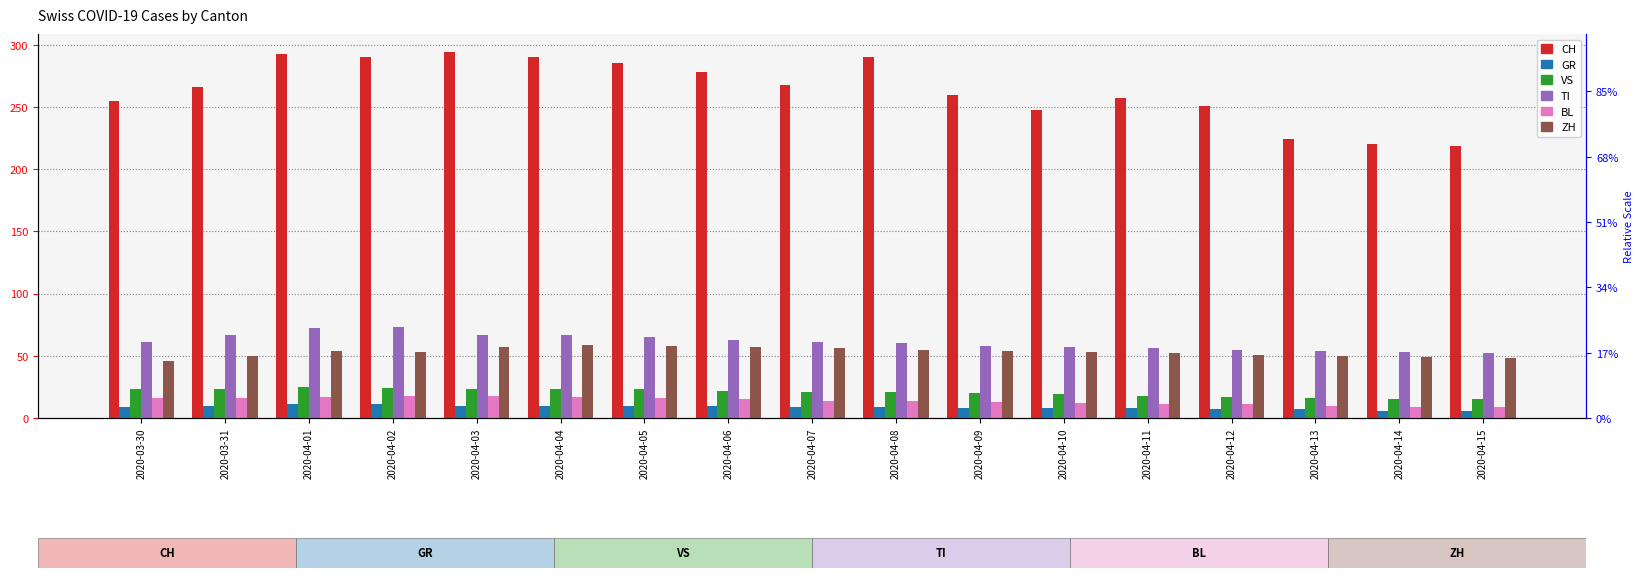

What position from the right is 2020-04-10?

6